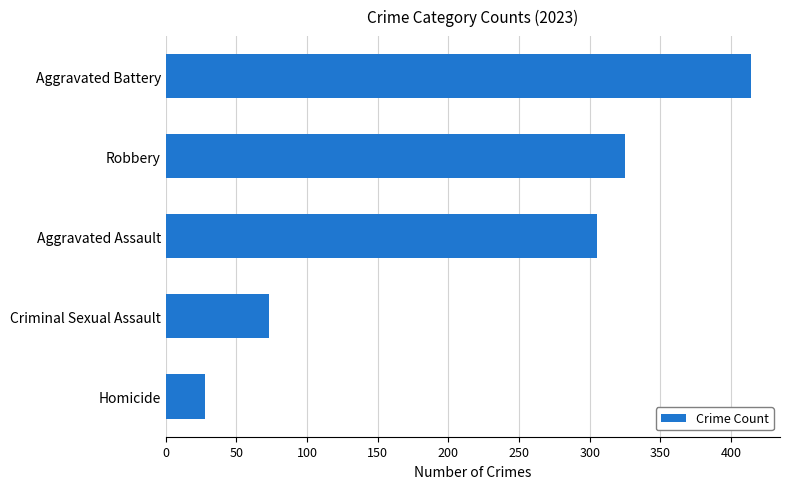

What is the change in value from Robbery to Aggravated Battery?

+89